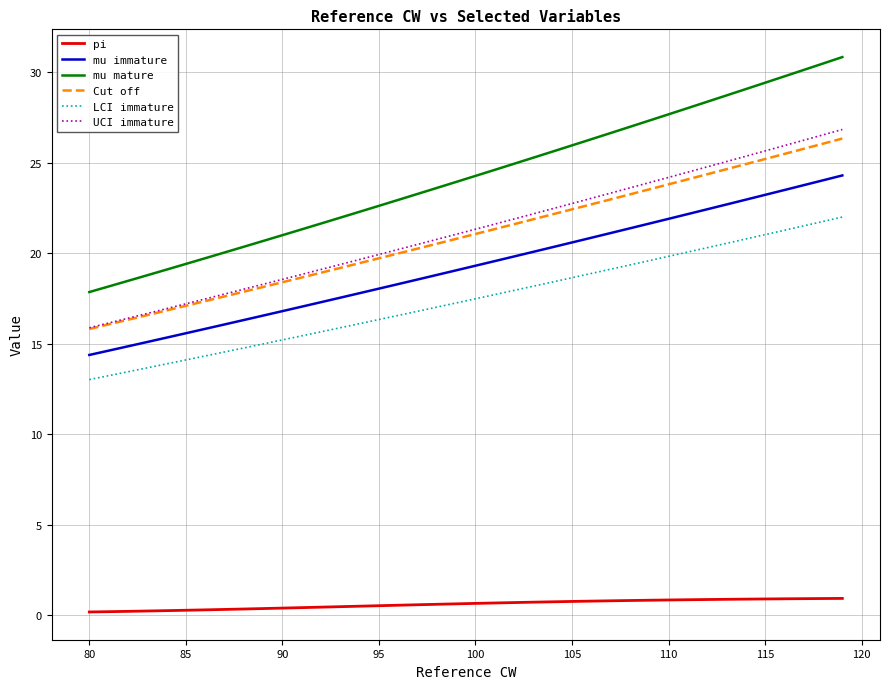

What is the greatest value displayed?

30.8